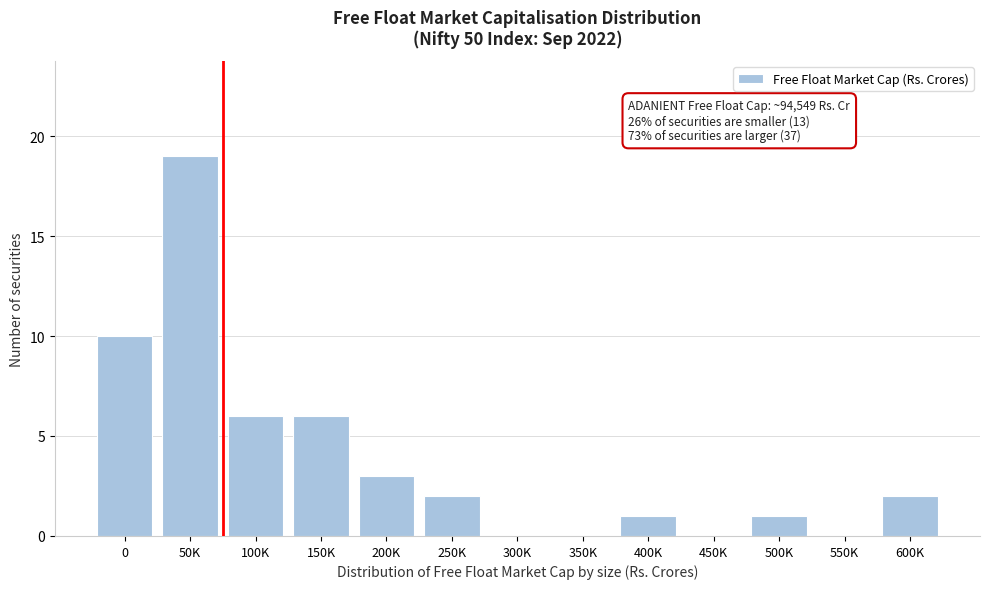

Reading left to right, list all the values displayed in this chart.

0=10	50K=19	100K=6	150K=6	200K=3	250K=2	300K=0	350K=0	400K=1	450K=0	500K=1	550K=0	600K=2